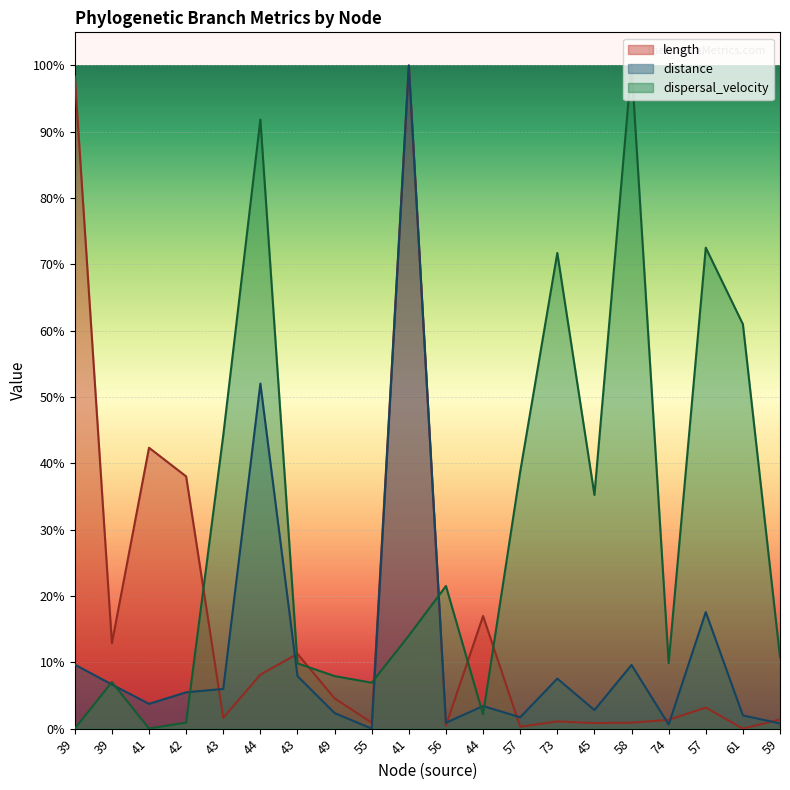

Reading right to left, transcribe all the data shown in this chart.

length: 59=1.4	61=0.0	57=3.2	74=1.3	58=0.9	45=0.8	73=1.1	57=0.3	44=17.0	56=0.5	41=100.0	55=0.9	49=4.6	43=11.3	44=8.1	43=1.6	42=38.0	41=42.4	39=12.9	39=98.4
distance: 59=0.8	61=2.0	57=17.6	74=0.6	58=9.6	45=2.8	73=7.5	57=1.7	44=3.4	56=0.9	41=100.0	55=0.0	49=2.3	43=7.9	44=52.0	43=6.0	42=5.5	41=3.7	39=6.7	39=9.7
dispersal_velocity: 59=10.8	61=61.0	57=72.5	74=9.9	58=100.0	45=35.2	73=71.7	57=38.7	44=2.1	56=21.5	41=14.0	55=6.9	49=7.9	43=9.8	44=91.8	43=44.2	42=0.9	41=0.0	39=7.0	39=0.0